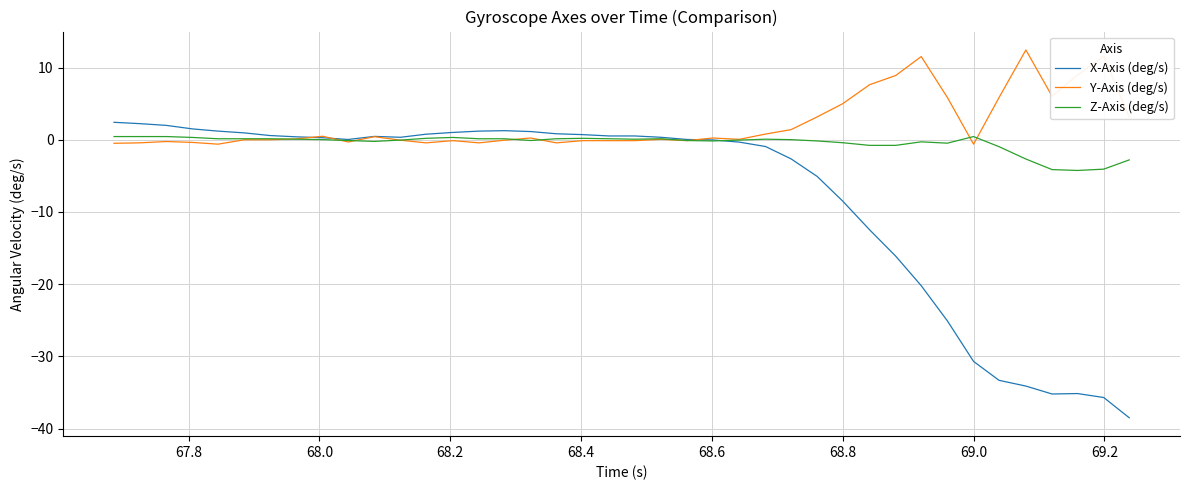

Rank the series by their average value, from highest to lowest.

Y-Axis (deg/s), Z-Axis (deg/s), X-Axis (deg/s)